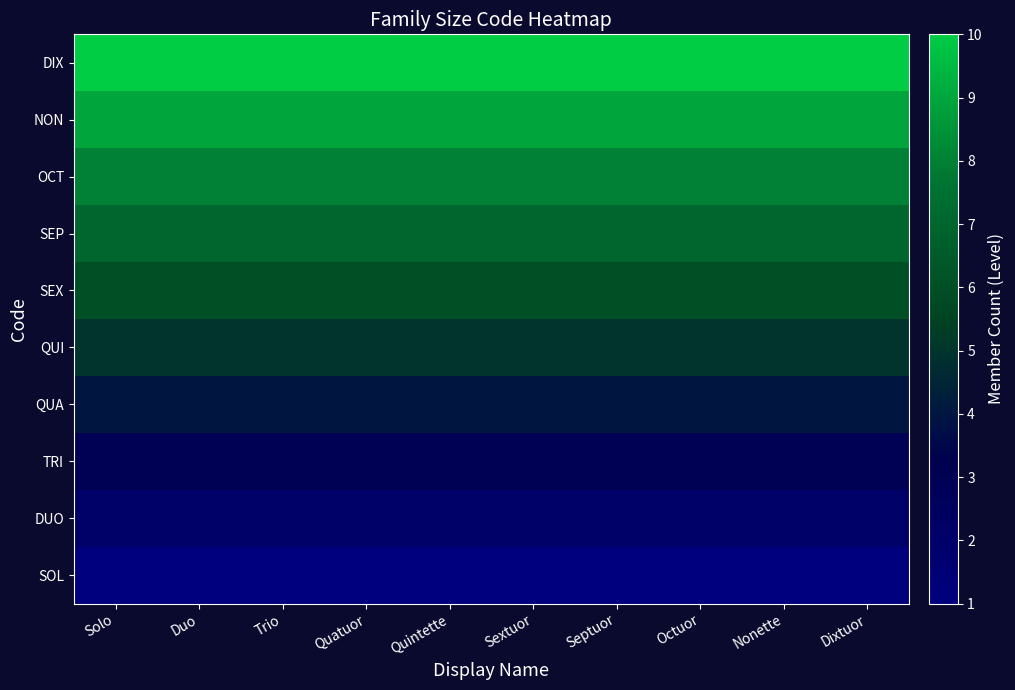

Which series has the largest range (max minus min)?

SOL